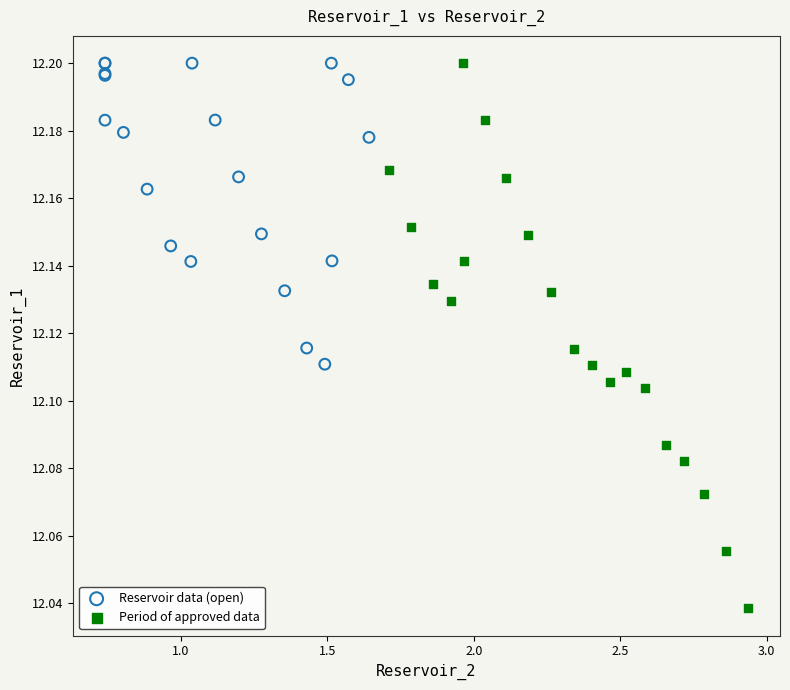

Which series has the largest Y range (max minus min)?

Period of approved data